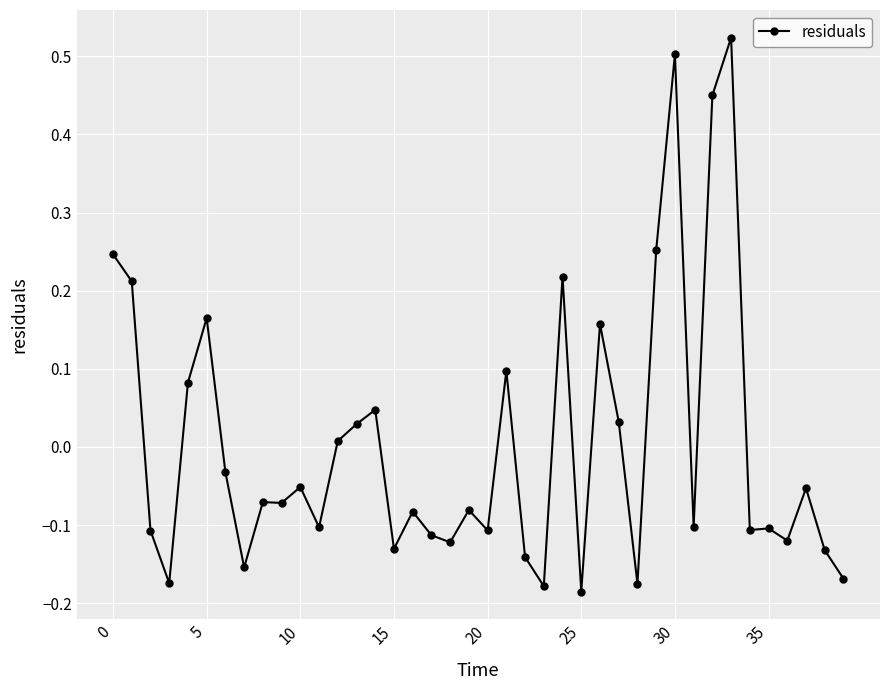

What is the difference between the maximum and minimum values?

0.7